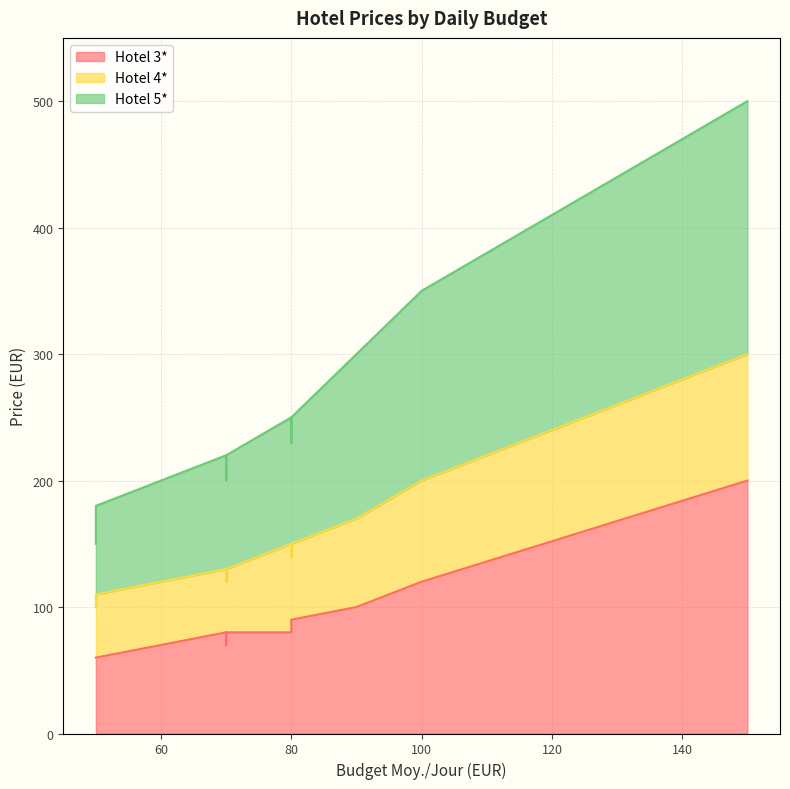

List the series in order of their peak value, highest first.

Hotel 5*, Hotel 4*, Hotel 3*